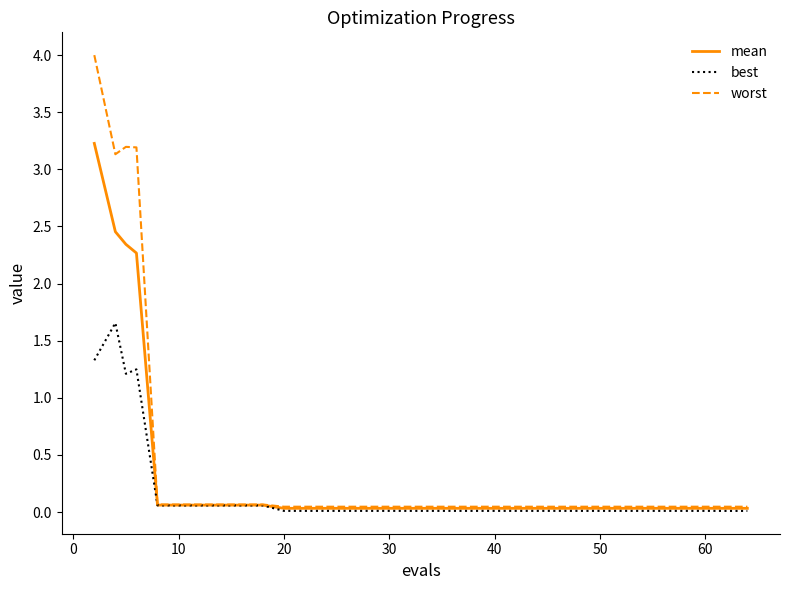

How many lines are shown in the chart?

3